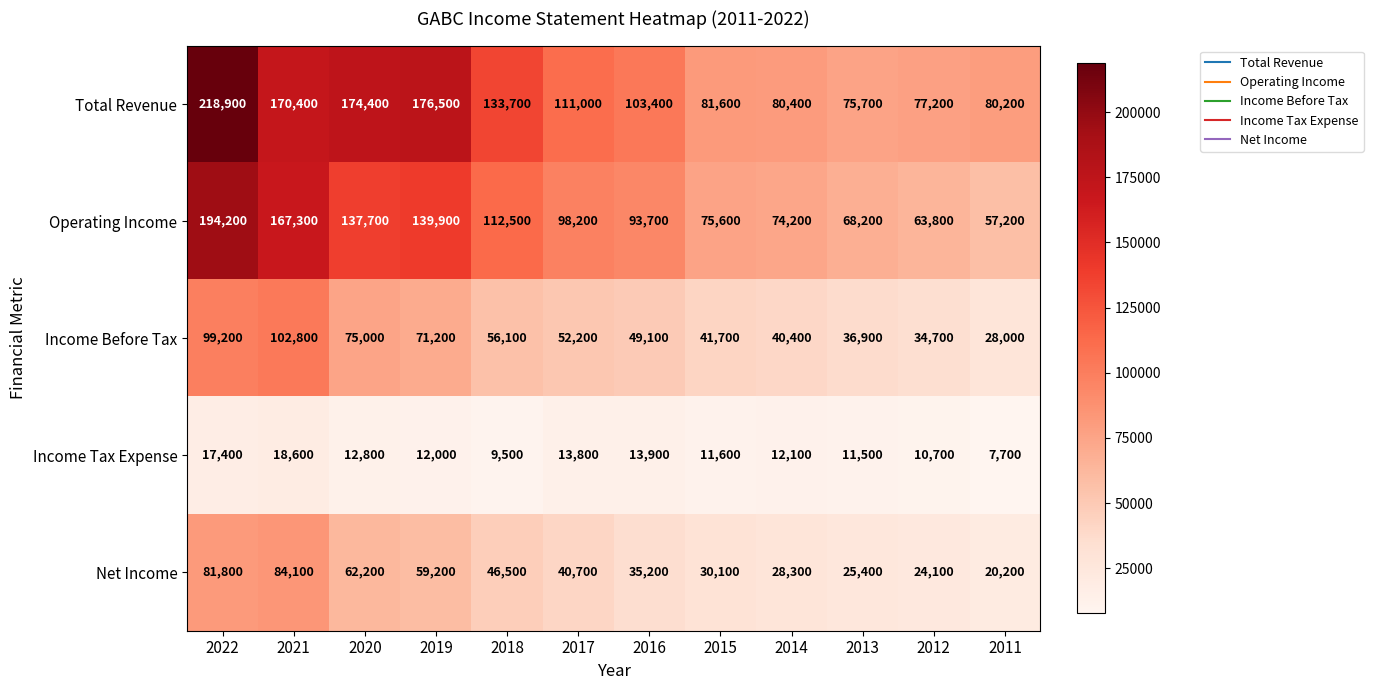

True or false: Income Tax Expense has a value of 10700 at 2012.

True